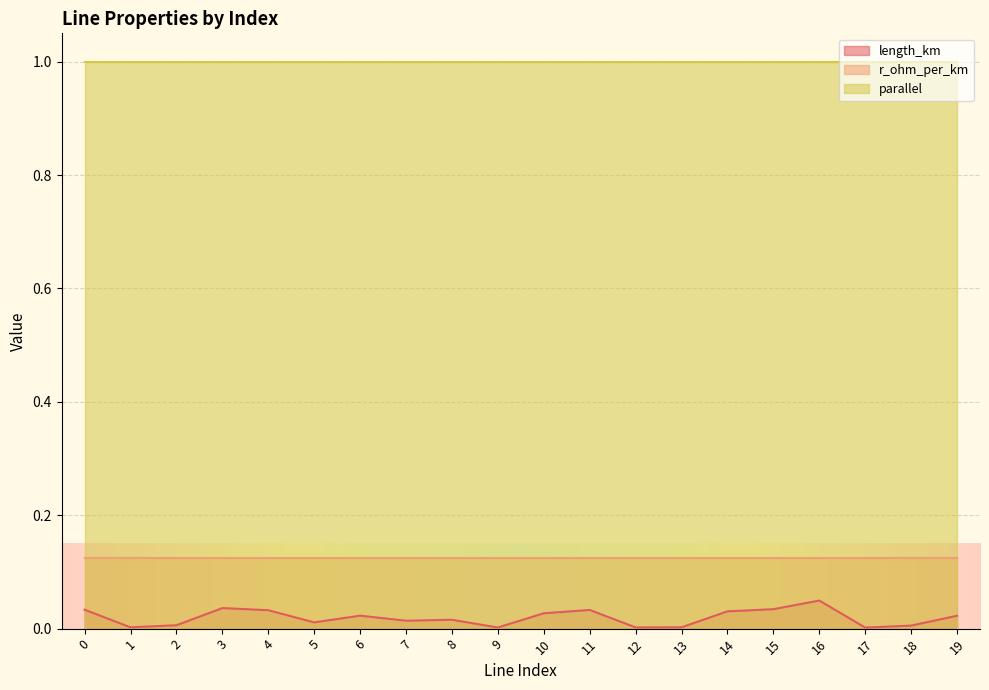

At which category is the sum across all series the highest?

16